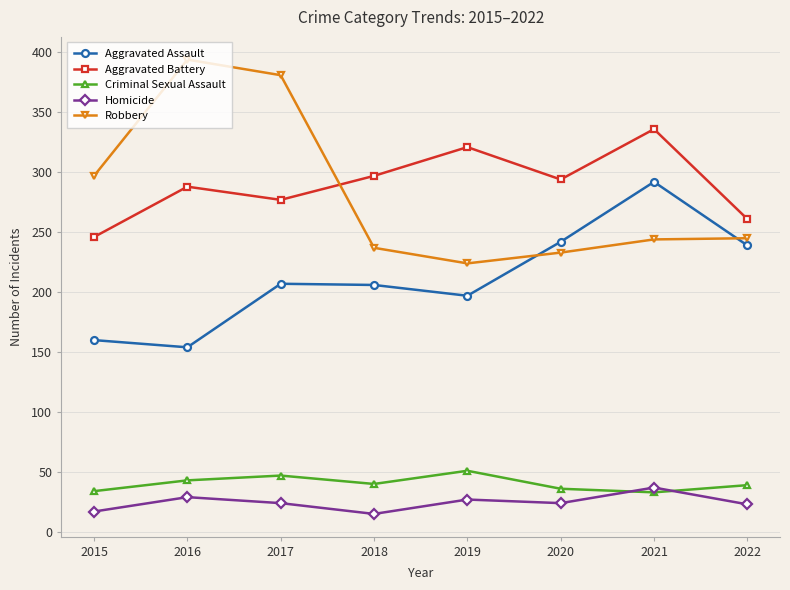

What are all the series names shown in the legend?

Aggravated Assault, Aggravated Battery, Criminal Sexual Assault, Homicide, Robbery